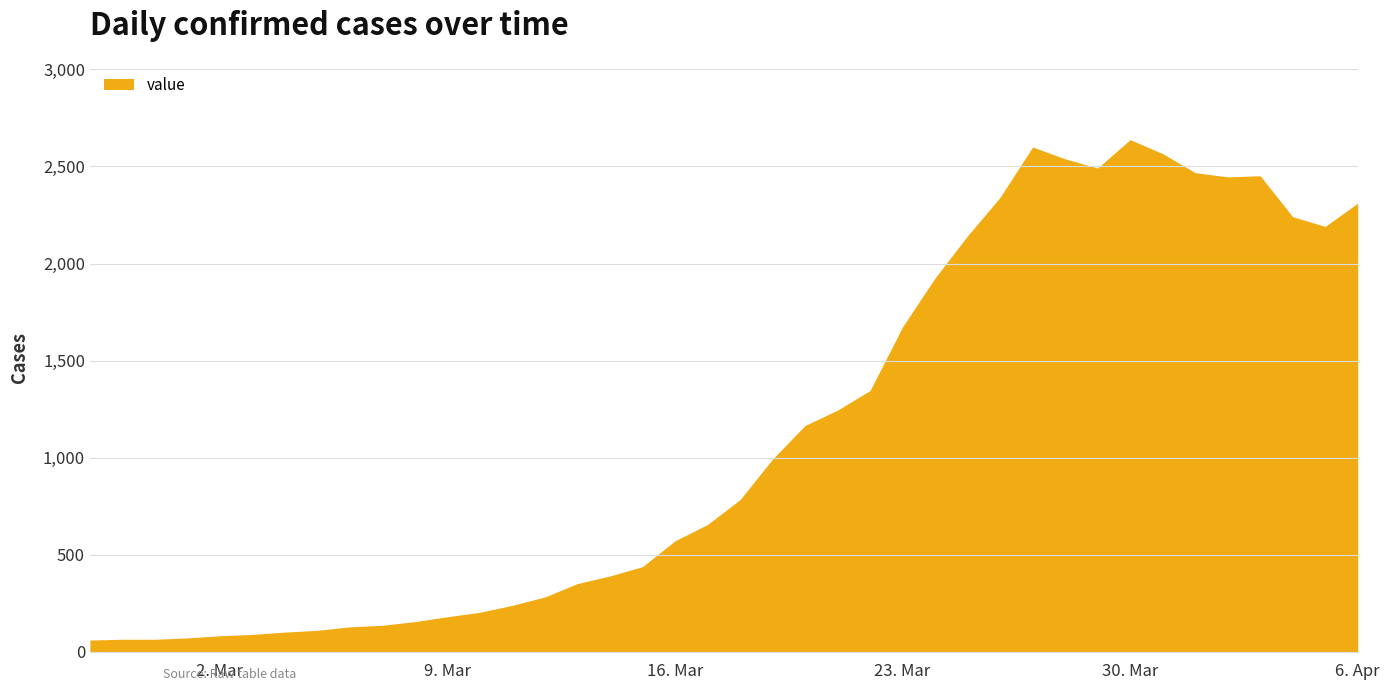

How many lines are shown in the chart?

1